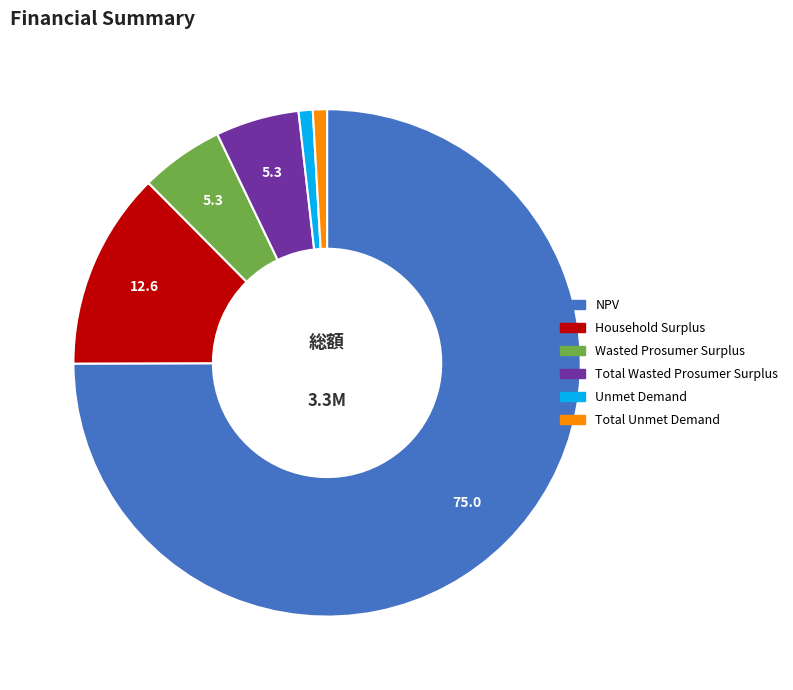

Which slice is the largest?

NPV